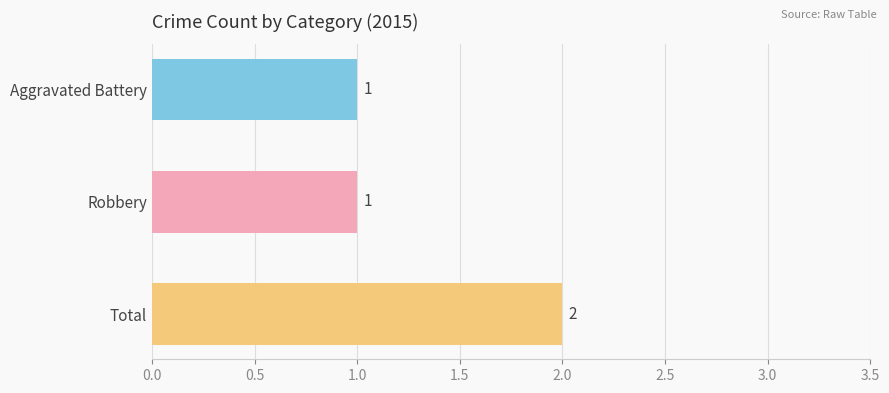

Which has a higher value, Aggravated Battery or Total?

Total